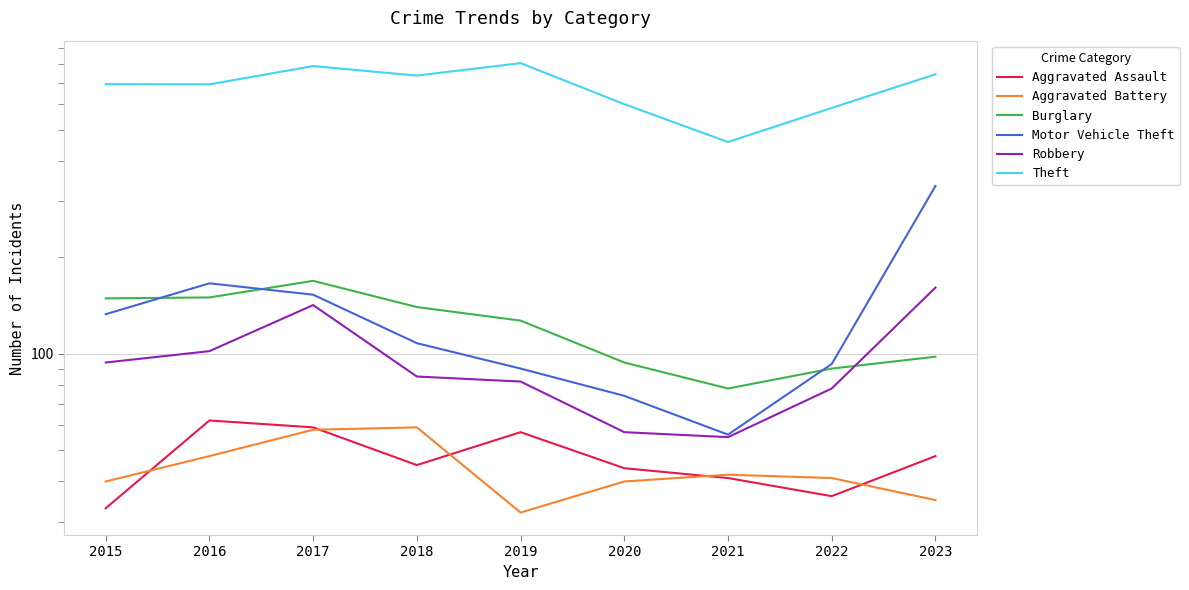

What is the difference between the second highest and minimum values in the Robbery series?

87